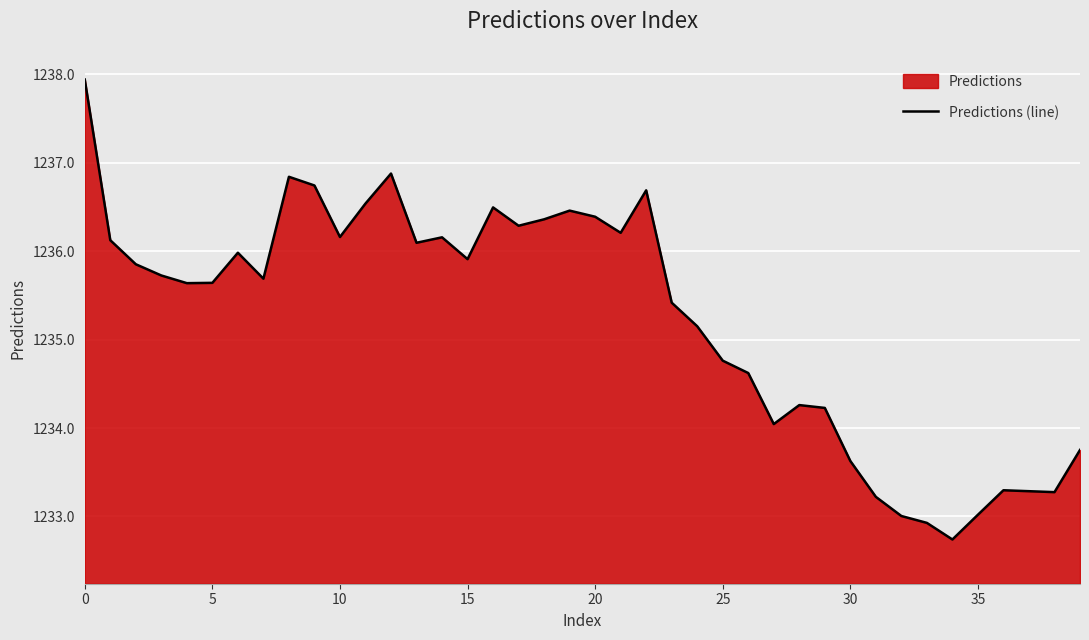

Reading left to right, transcribe all the data shown in this chart.

1237.9	1236.1	1235.9	1235.7	1235.6	1235.6	1236.0	1235.7	1236.8	1236.7	1236.2	1236.5	1236.9	1236.1	1236.2	1235.9	1236.5	1236.3	1236.4	1236.5	1236.4	1236.2	1236.7	1235.4	1235.2	1234.8	1234.6	1234.0	1234.3	1234.2	1233.6	1233.2	1233.0	1232.9	1232.7	1233.0	1233.3	1233.3	1233.3	1233.8